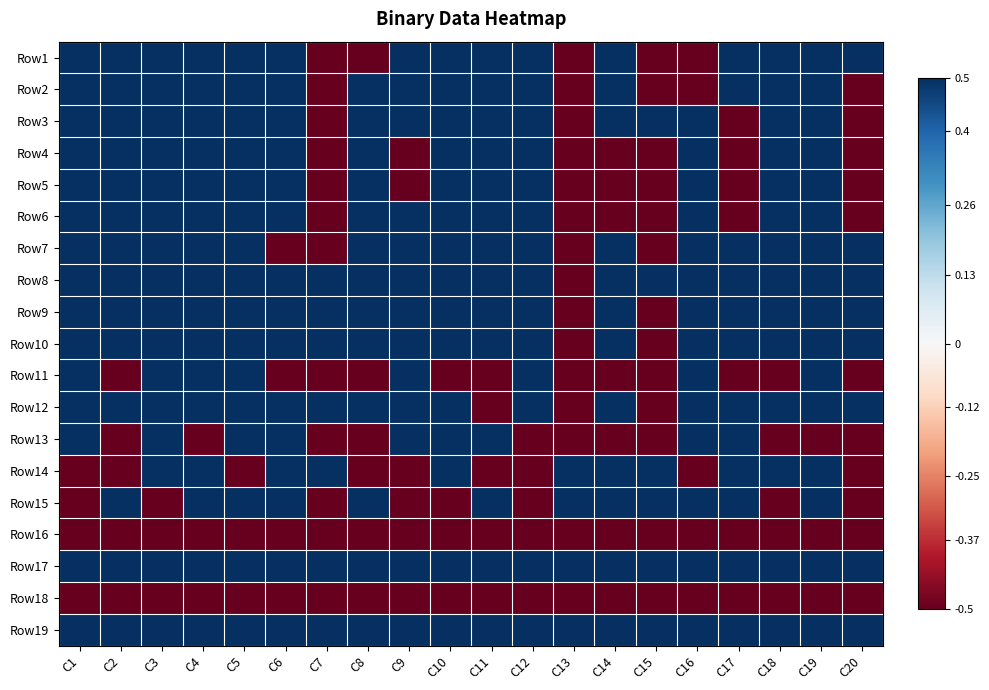

What is the difference between the highest and lowest values at C10?

1.0